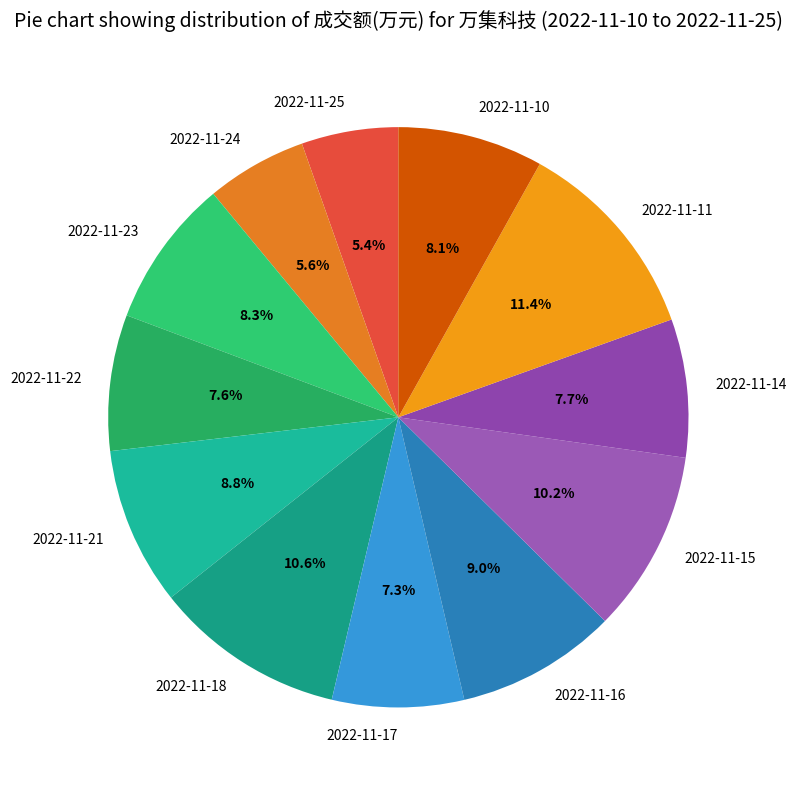

How many segments does this pie chart have?

12